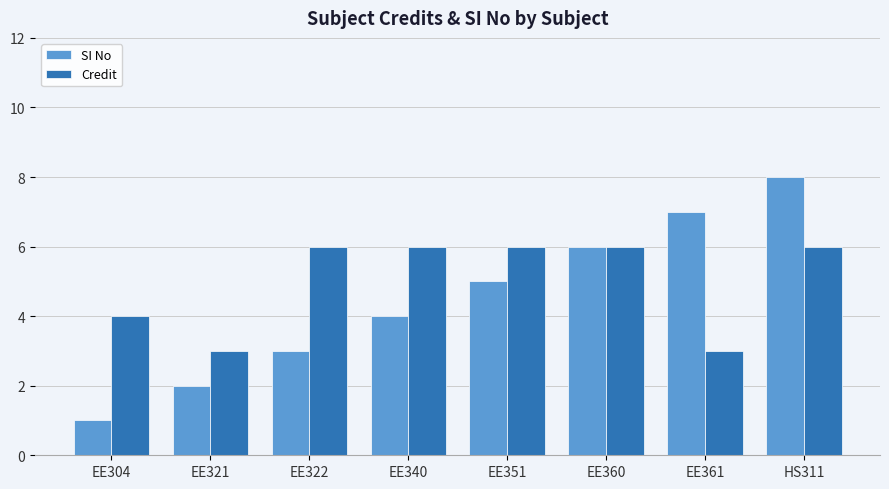

Rank the series by their maximum value, from lowest to highest.

Credit, SI No